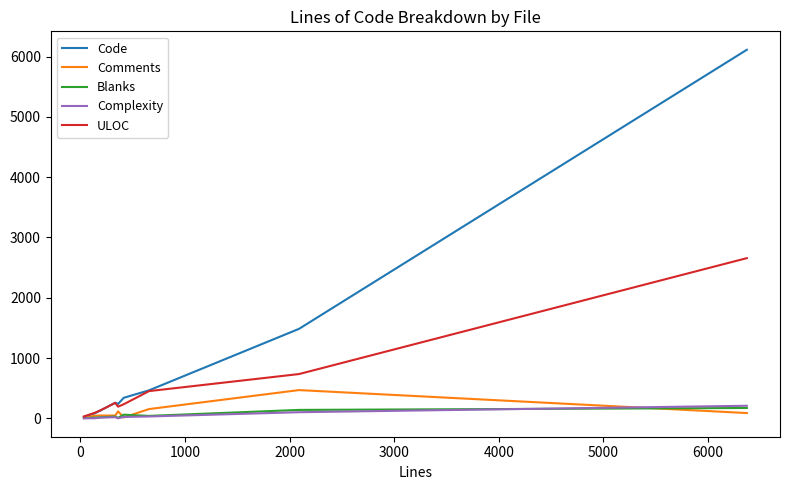

How many series are shown in this chart?

5